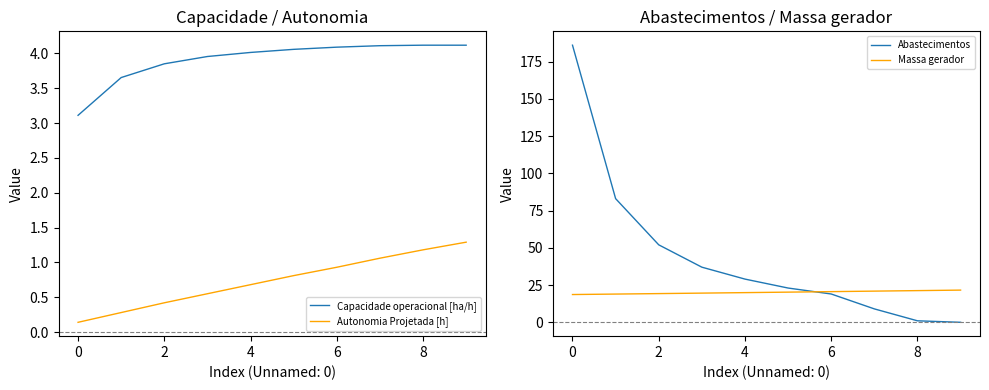

Which series has the largest total across all categories?

Abastecimentos